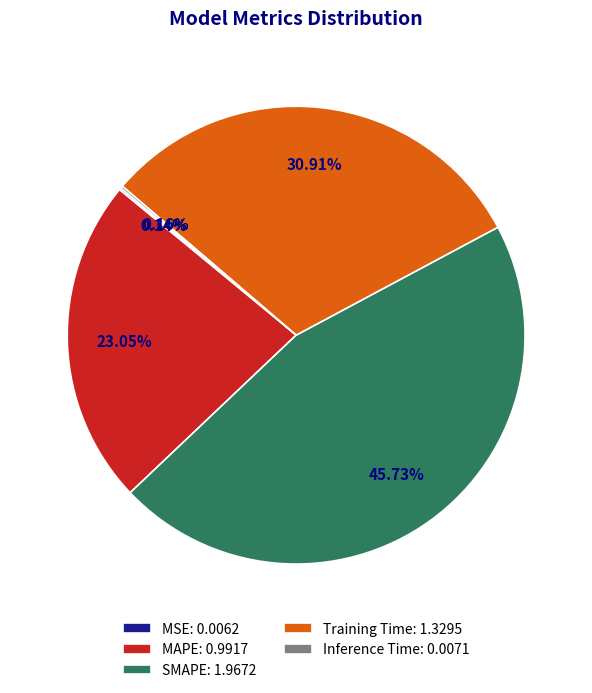

Does Training Time: 1.3295 represent more than half of the total?

No